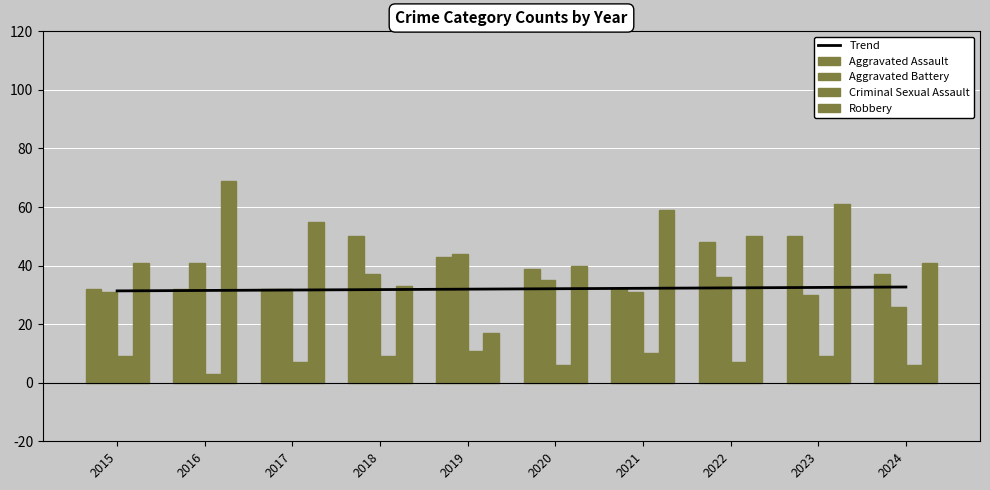

What is the sum of the Aggravated Battery values at 2017 and 2015?

63